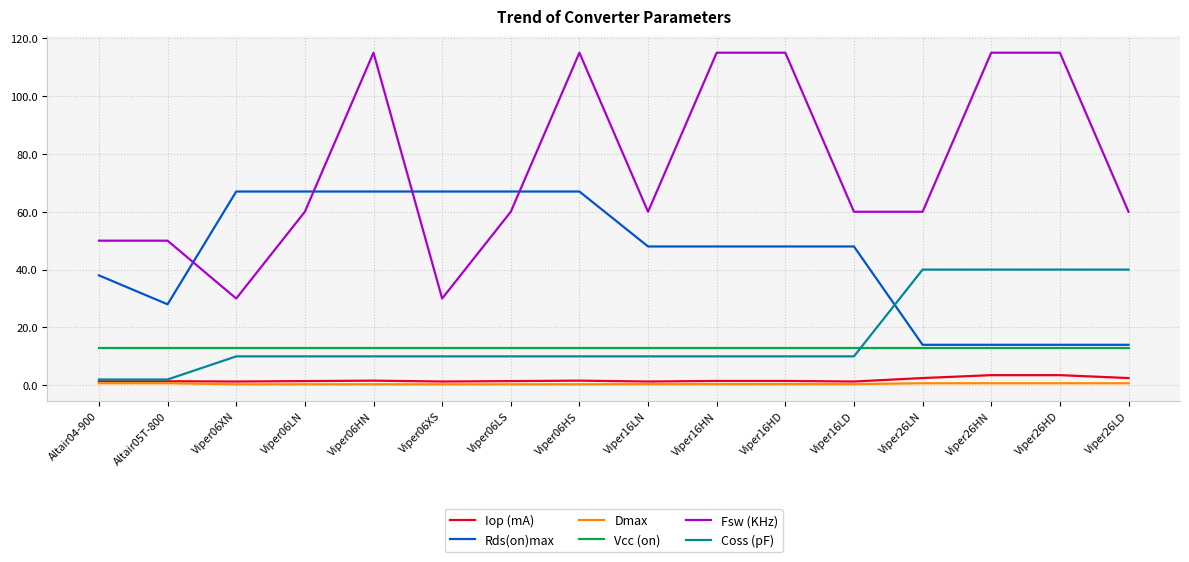

The Rds(on)max series shows 14.0 at Viper26HN. True or false?

True